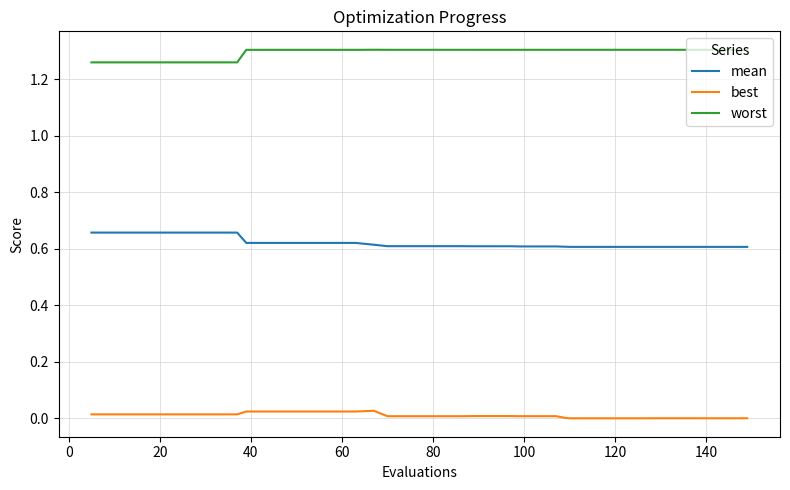

List the series in order of their overall mean, highest first.

worst, mean, best